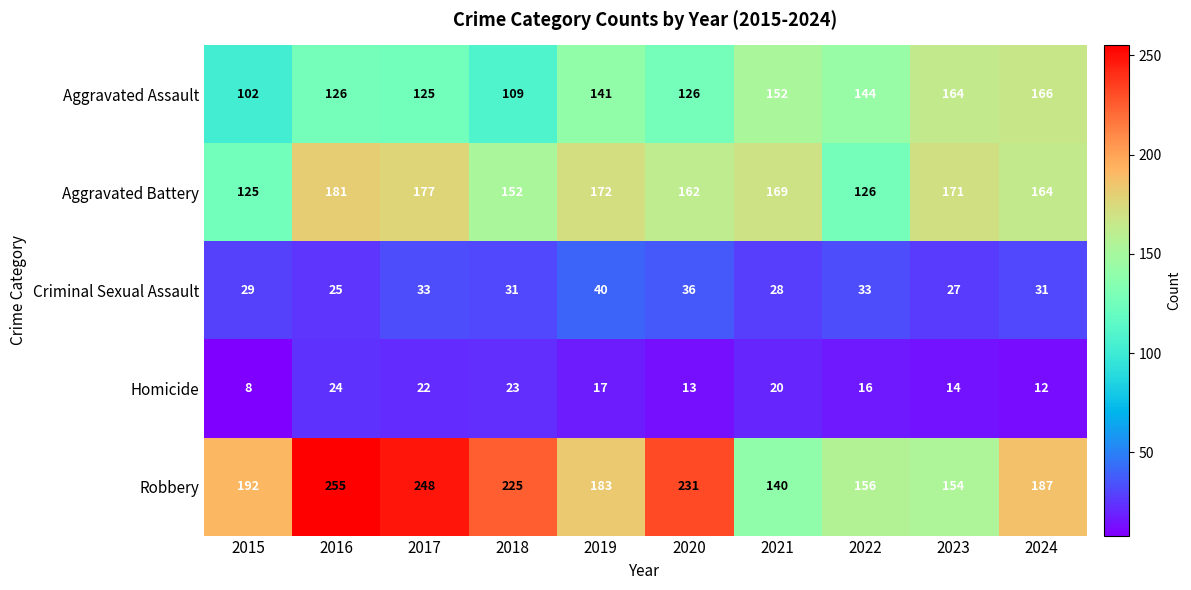

What is the total value across all series at 2017?

605